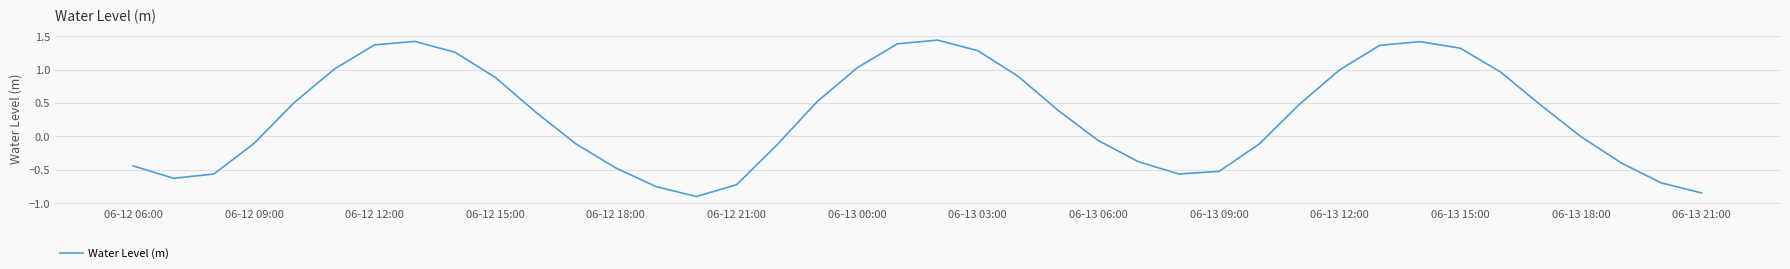

What is the minimum value shown in the chart?

-0.9